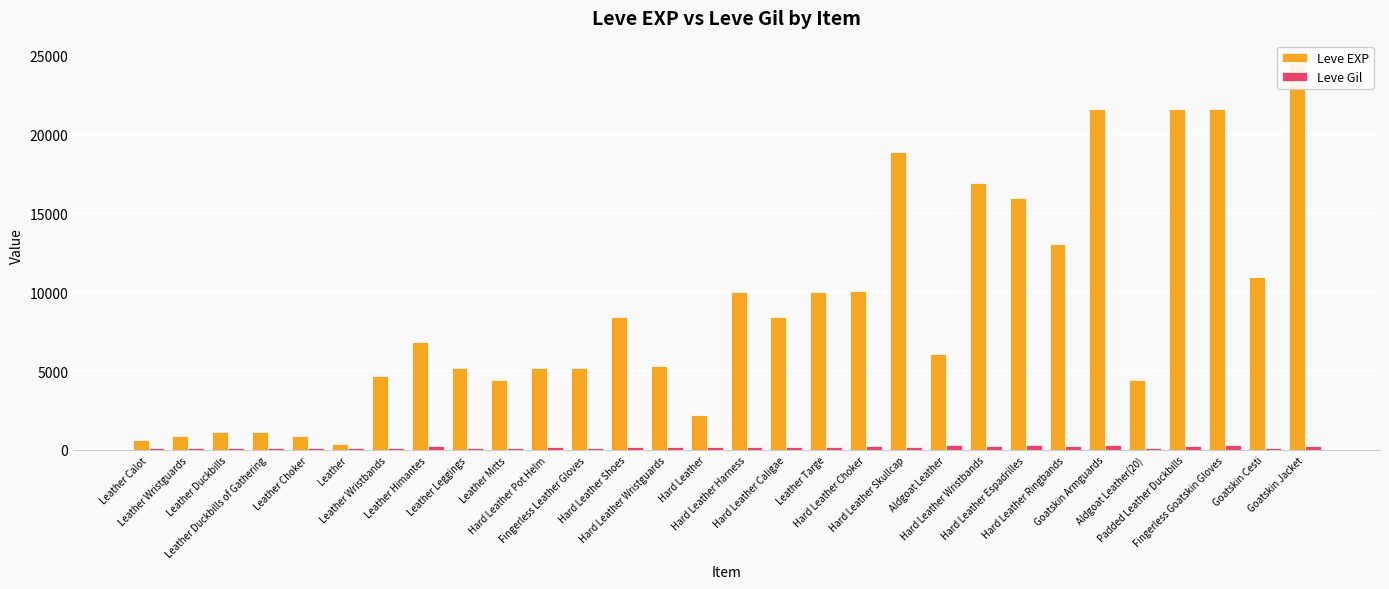

Is the value of Leve Gil at Leather Choker greater than the value of Leve EXP at Leather Duckbills of Gathering?

No